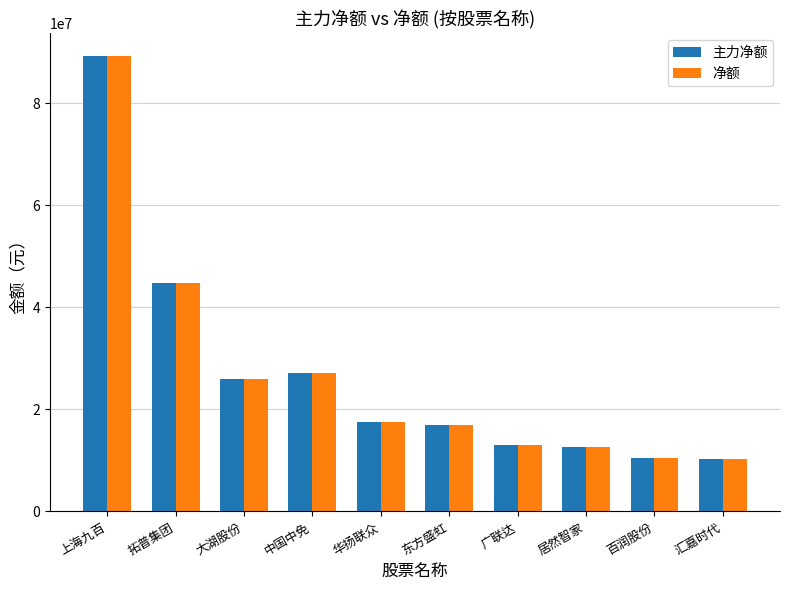

What is the maximum value shown in the chart?

89224594